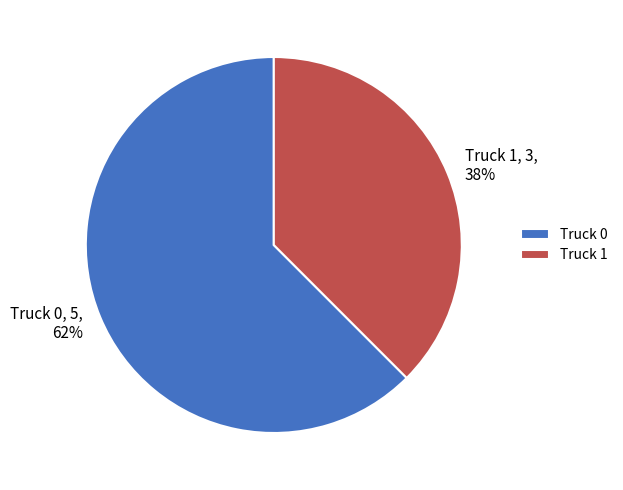

Is Truck 0 the majority of the pie?

Yes